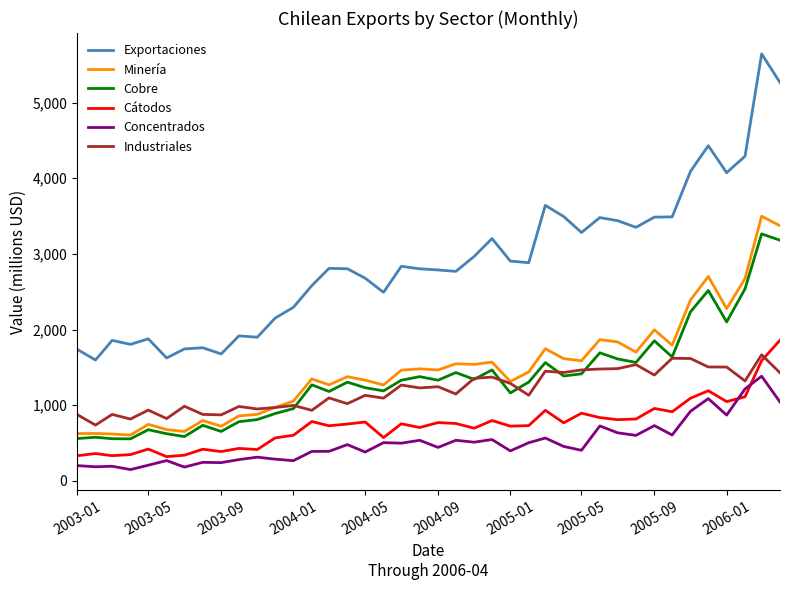

What is the difference between the second highest and minimum values in the Exportaciones series?

3666